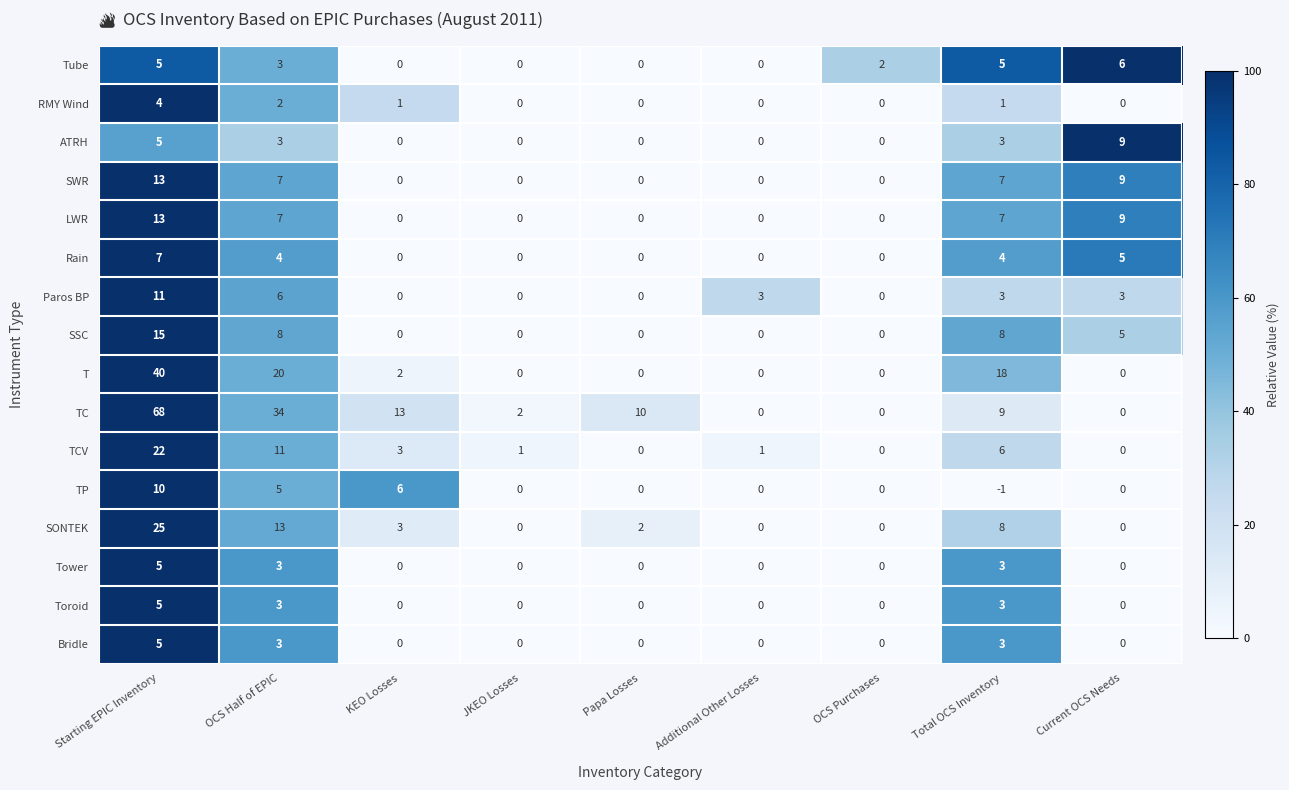

What is the smallest value displayed?

-1